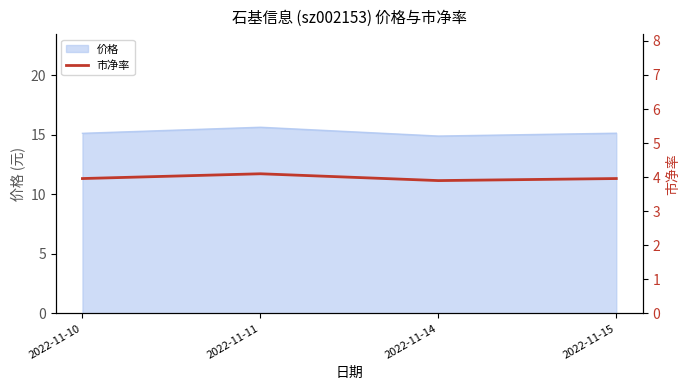

Between 2022-11-10 and 2022-11-15, which is larger?

2022-11-10